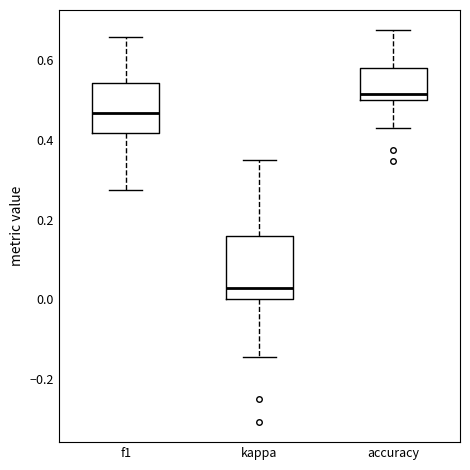

Reading left to right, transcribe this box plot: for each box, give where its median line is, the range the box spans, and where its two whiskers end, as read against the y-axis. The values are not printed on the chart, so give them approximately, as read against the axis.

f1: median 0.46, box 0.42 to 0.54, whiskers 0.28 to 0.66
kappa: median 0.02, box 0.00 to 0.16, whiskers -0.14 to 0.36
accuracy: median 0.52, box 0.50 to 0.58, whiskers 0.42 to 0.68